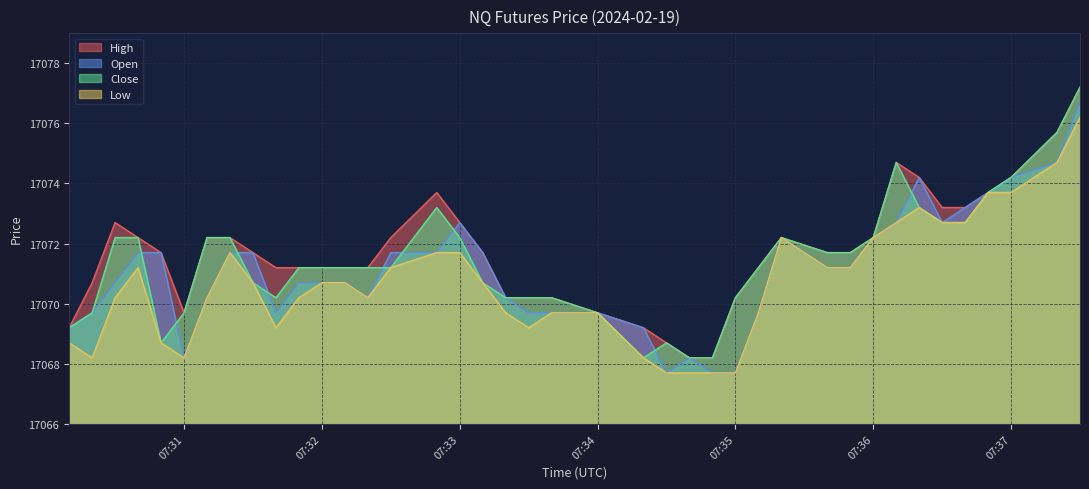

Rank the series by their maximum value, from highest to lowest.

High, Close, Open, Low